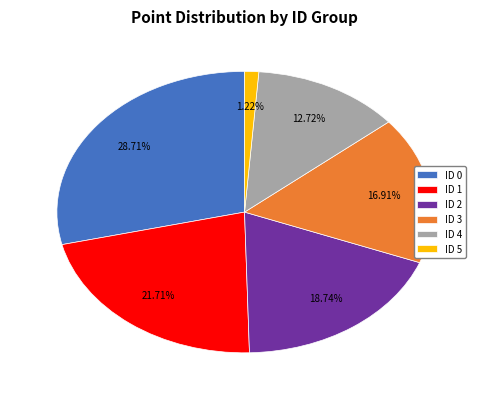

What is the smallest slice in the pie chart?

ID 5